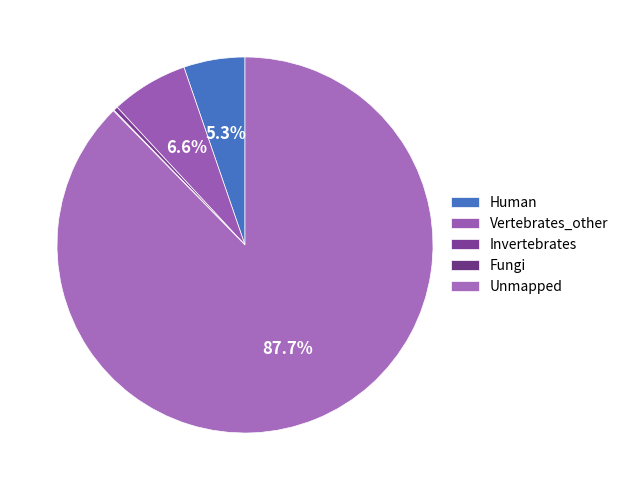

What is the total percentage of Unmapped and Fungi?

87.7%